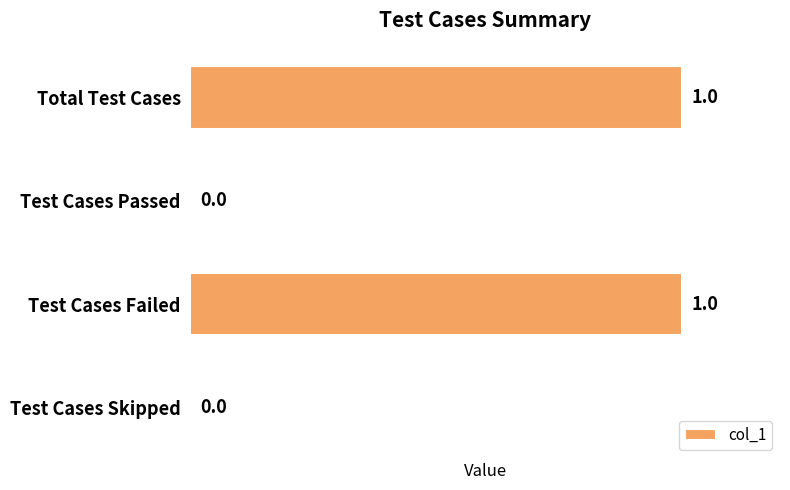

True or false: the data shows 1 at Total Test Cases.

True